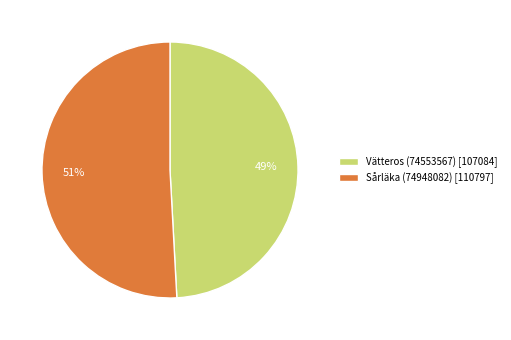

The Vätteros (74553567) slice represents 57% of the pie. True or false?

False